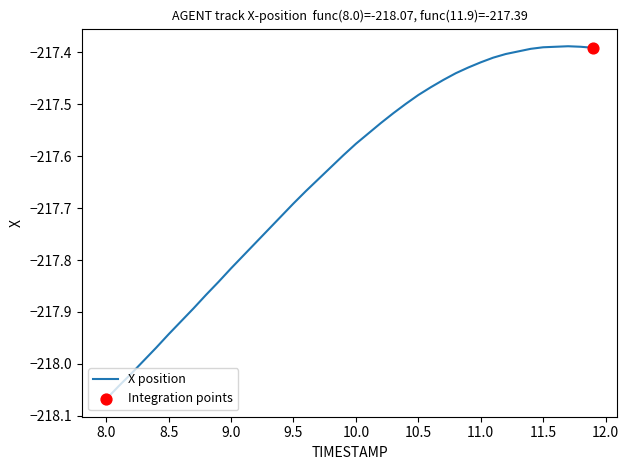

What is the difference between the maximum and minimum values?

0.7